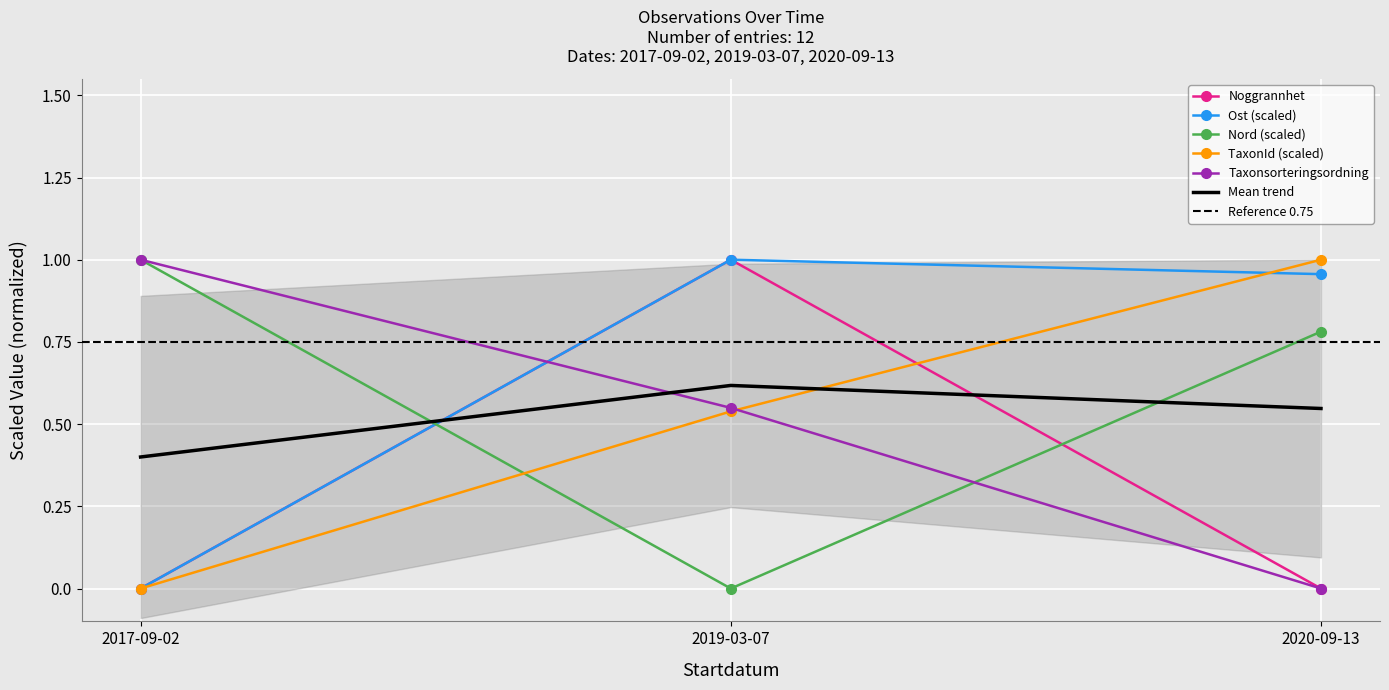

What is the maximum value for Taxonsorteringsordning?

1.0